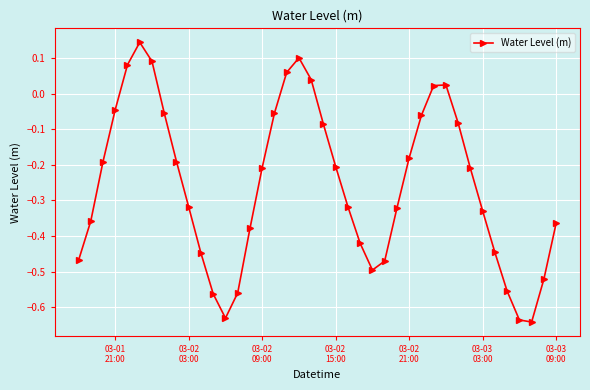

How many interior local valleys (lower than both neighbors) does the data have?

3